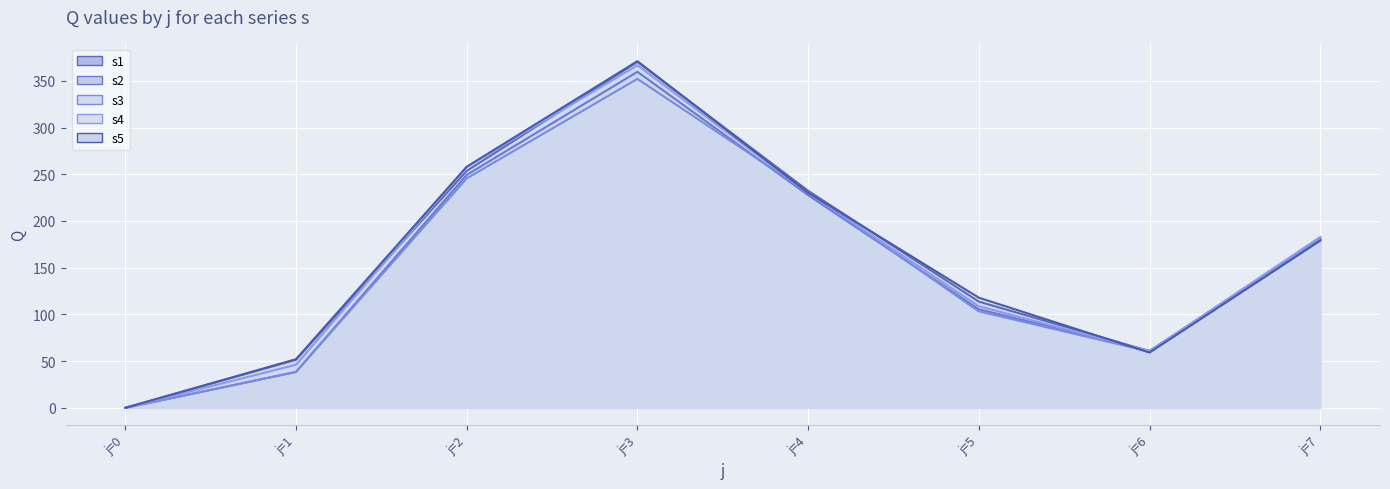

The value of s1_line at j=0 is -116.8. True or false?

False